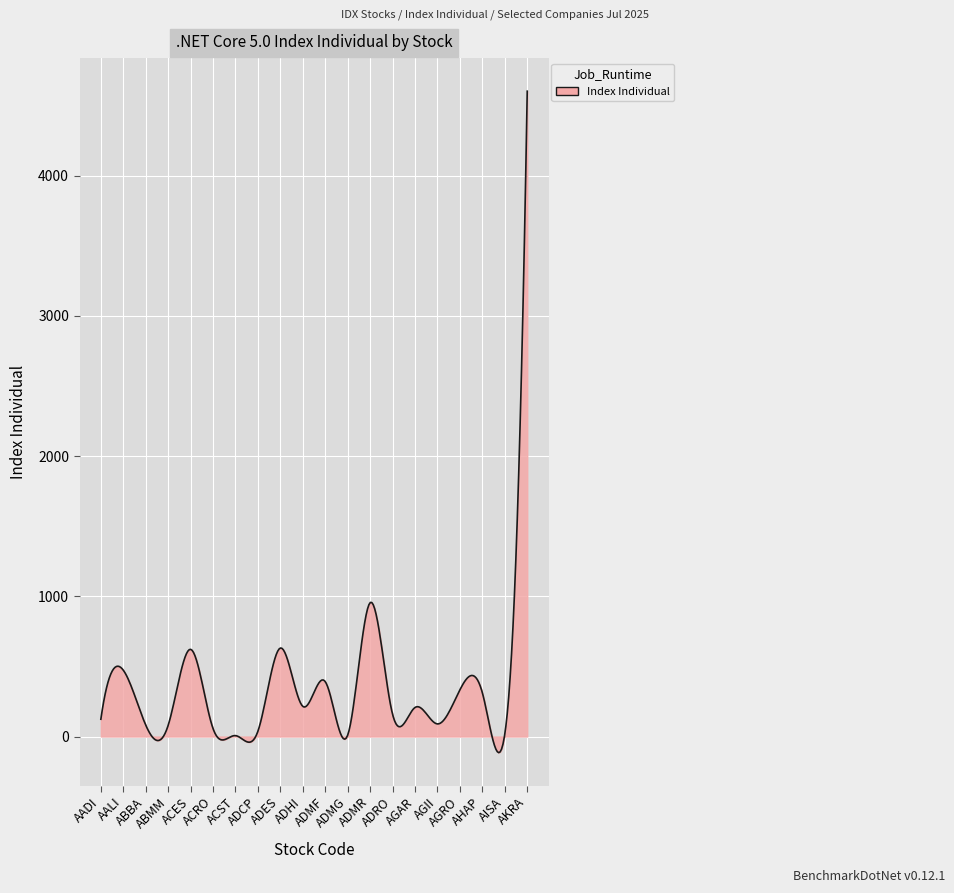

What is the difference between the maximum and second lowest values?

4712.1